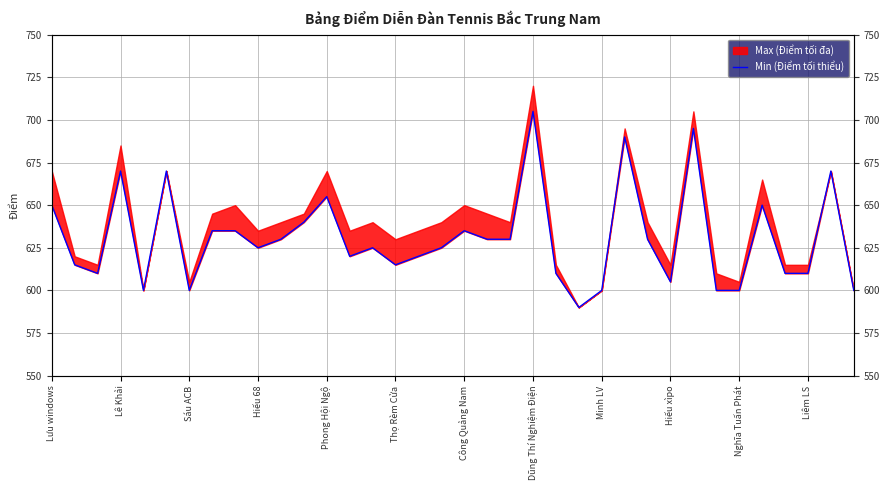

How many interior local valleys (lower than both neighbors) does the data have?

8